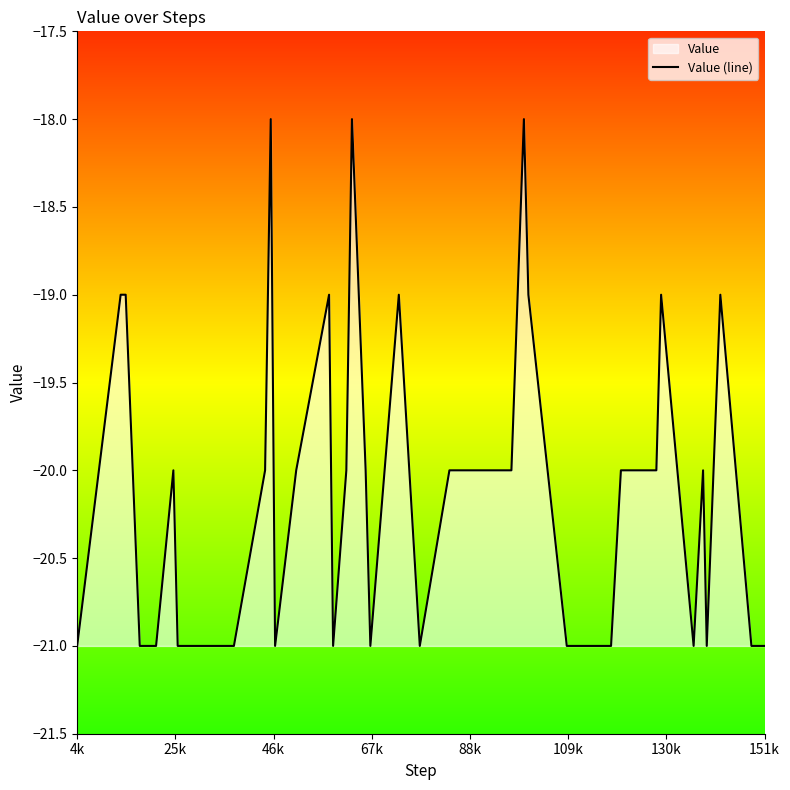

Is it true that the value at 151k is -21?

True